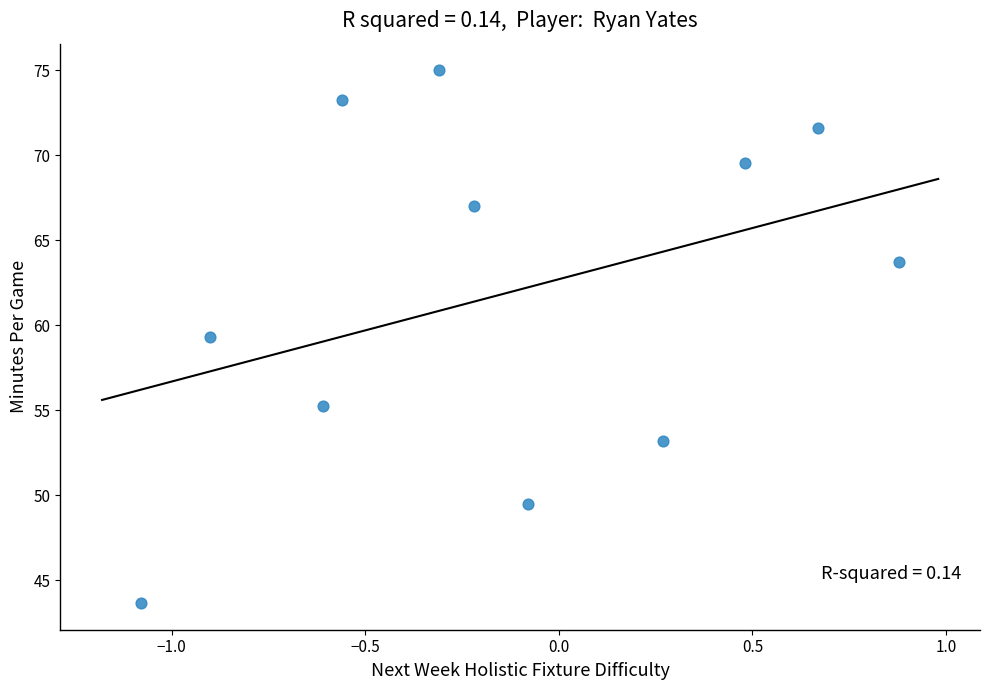

What is the range of Y values (max minus min)?

31.3